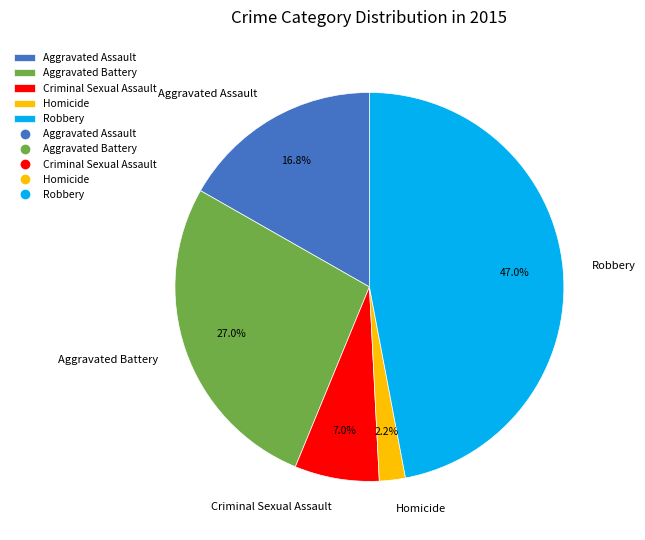

Is Aggravated Battery the majority of the pie?

No